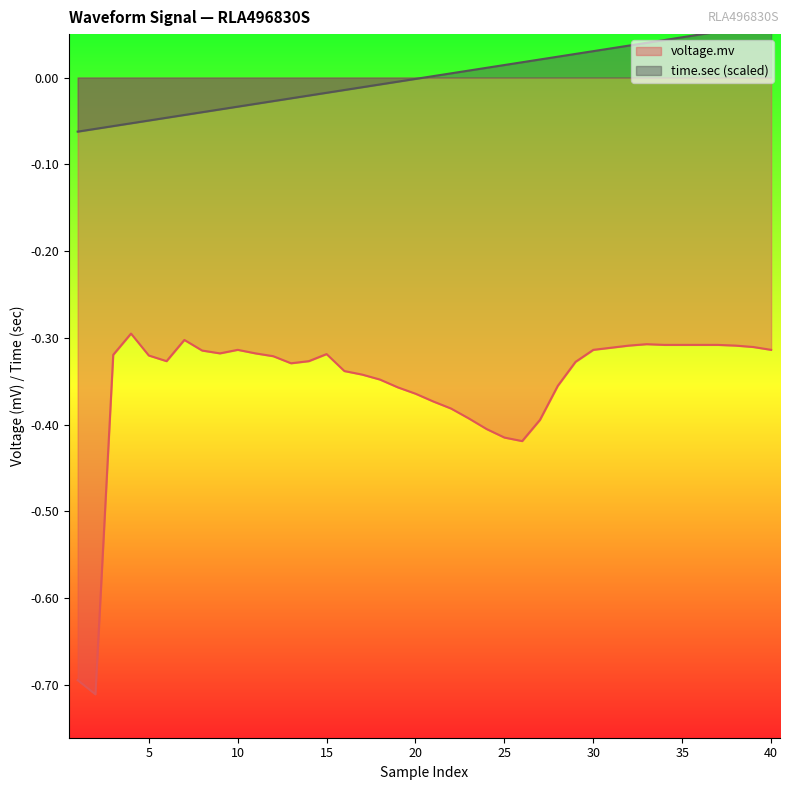

True or false: voltage.mv has a value of -0.5 at 15.

False